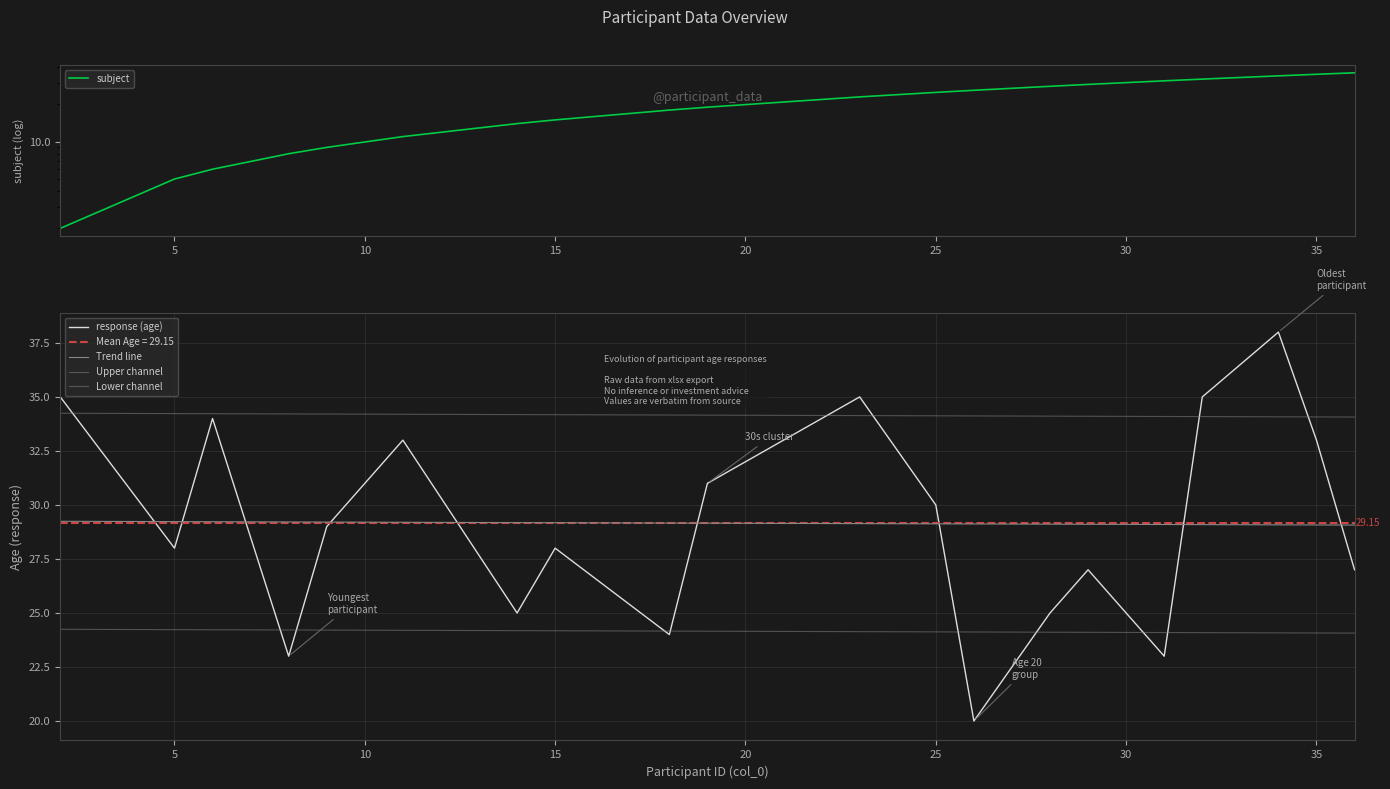

How many distinct data groups are displayed?

5